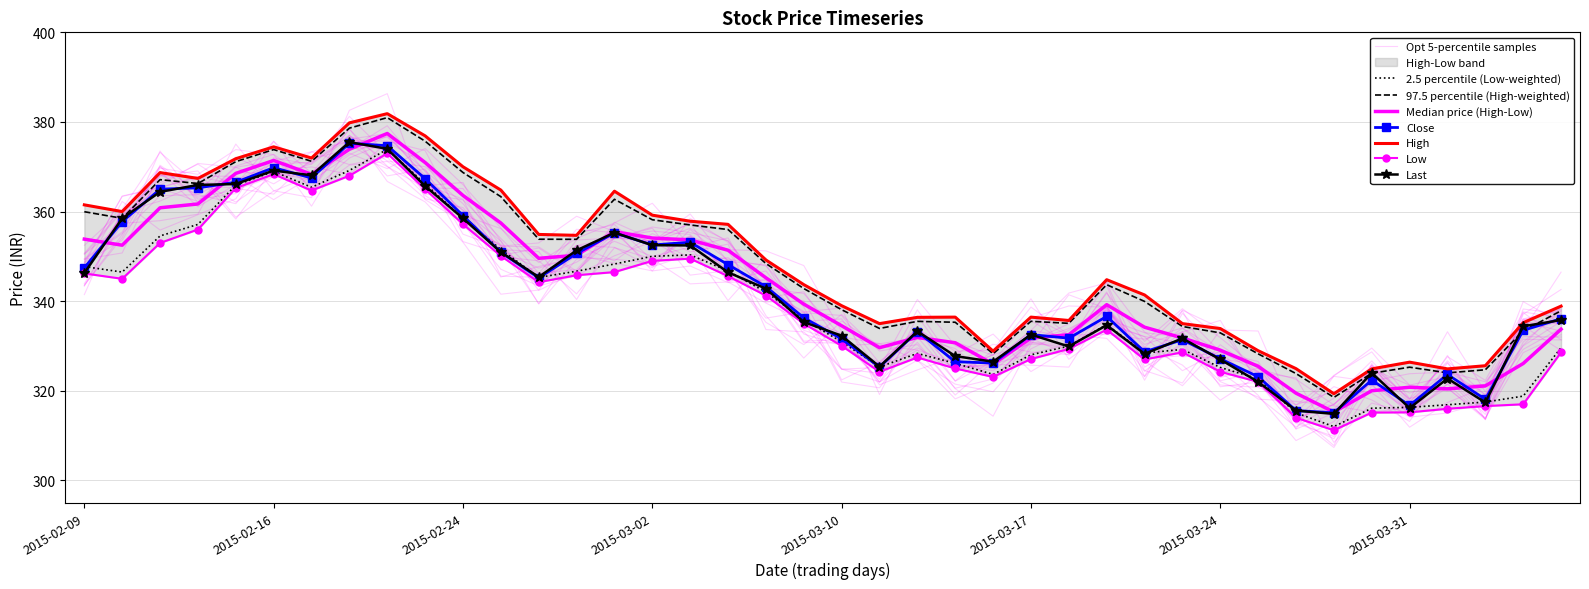

Is it true that Last equals 544.7 at 2015-04-01?

False